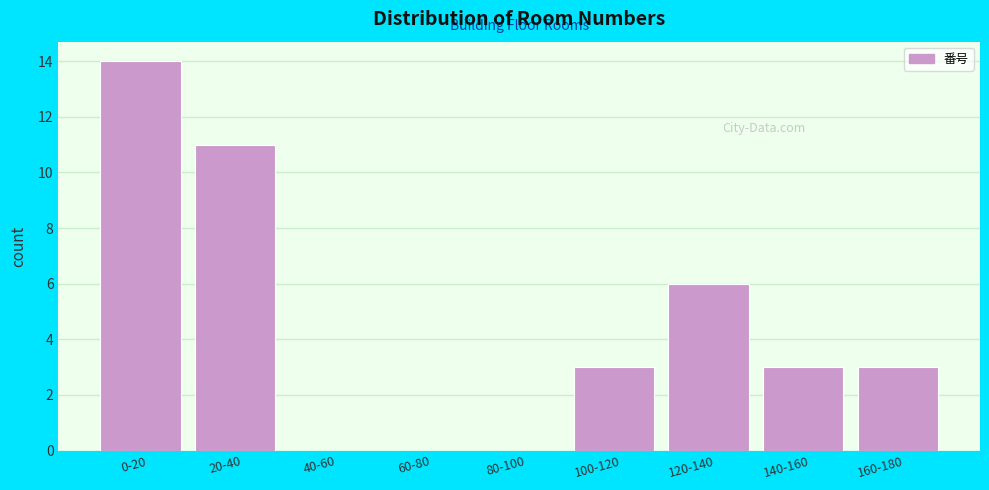

Reading left to right, what are all the values shown in this chart?

0-20=14	20-40=11	40-60=0	60-80=0	80-100=0	100-120=3	120-140=6	140-160=3	160-180=3